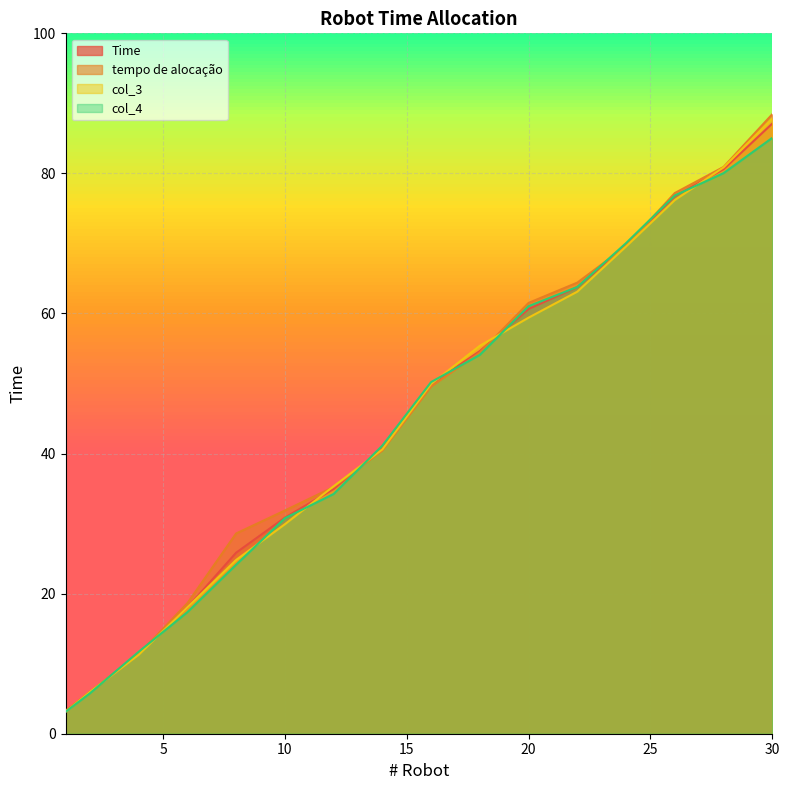

List the series in order of their peak value, lowest first.

col_4, Time, col_3, tempo de alocação